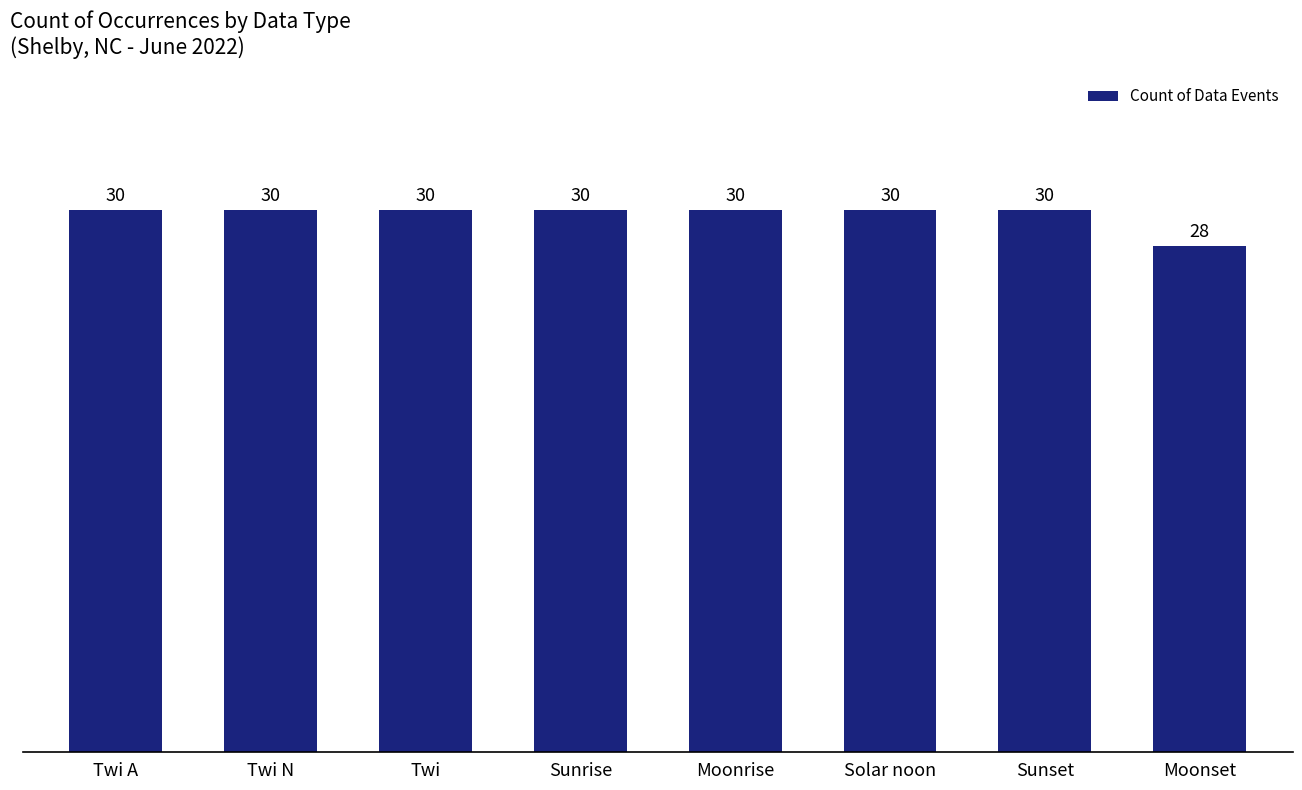

What is the minimum value shown in the chart?

28